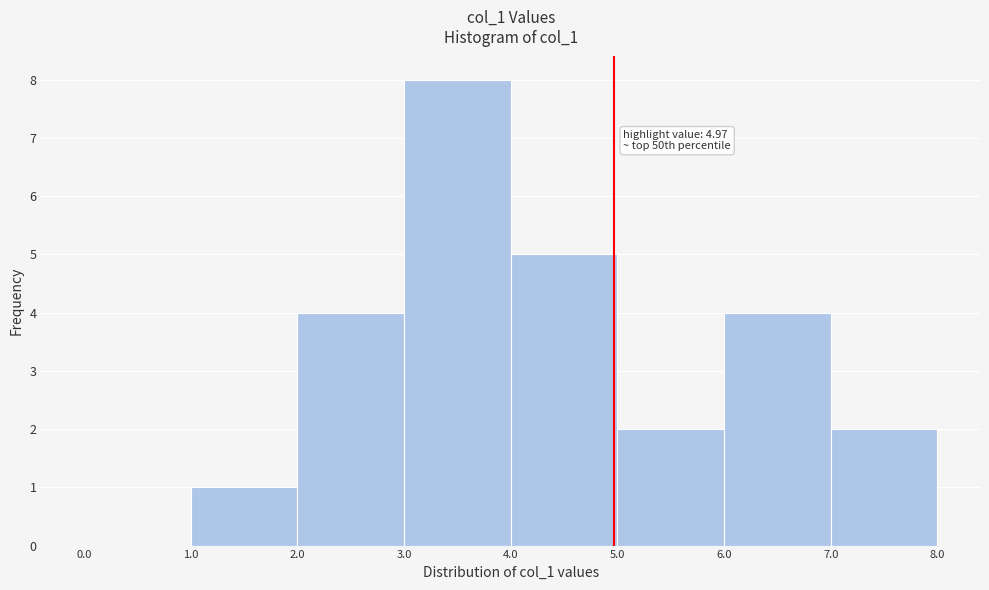

Over which range of the x-axis is the bar tallest?

3.0 to 4.0